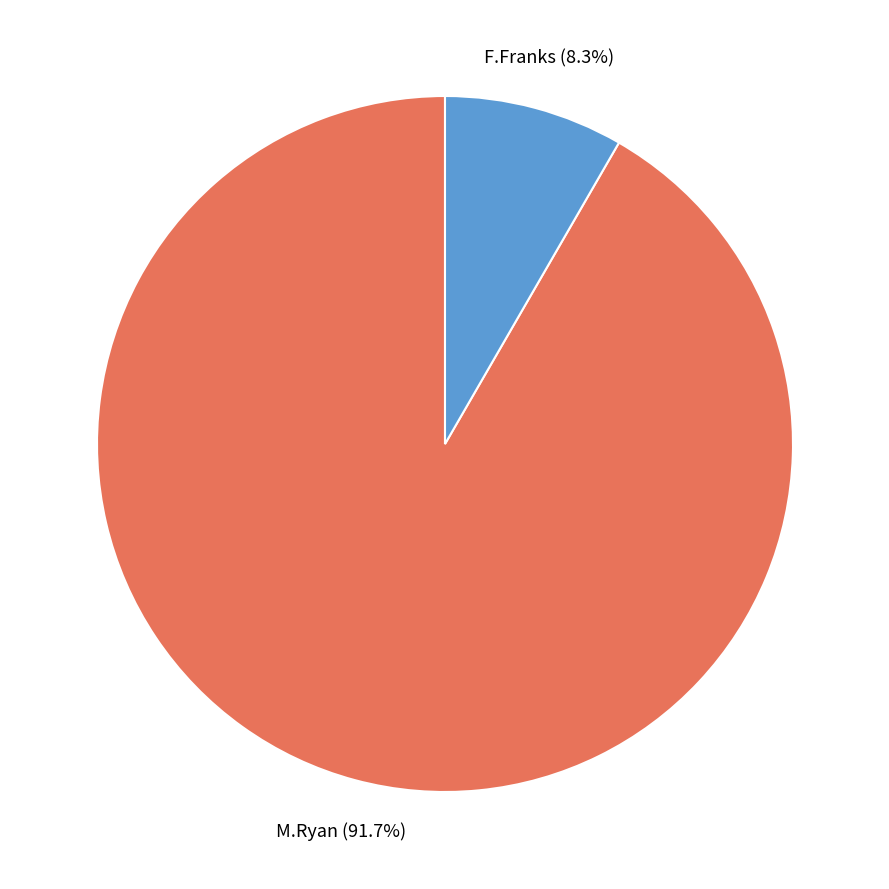

To the nearest percent, what percentage of the pie is F.Franks?

8%